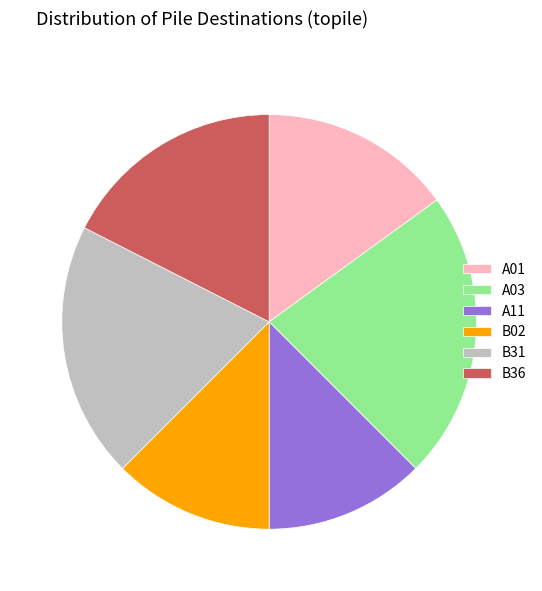

Approximately how many times larger is the value at A01 compared to A11?

1.2